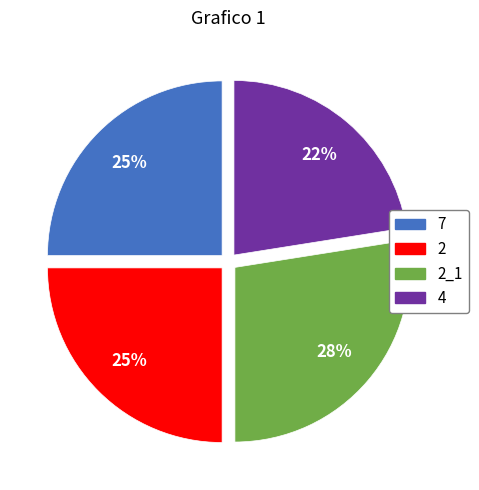

Is there any slice that represents more than half of the pie?

No